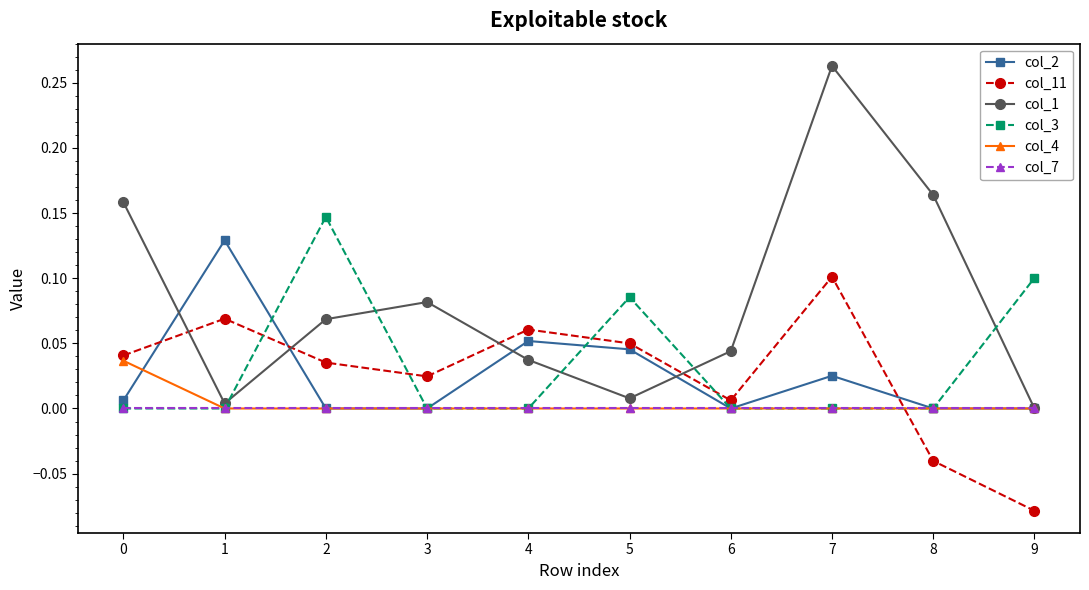

True or false: col_7 has a value of 0.0 at 4.

True